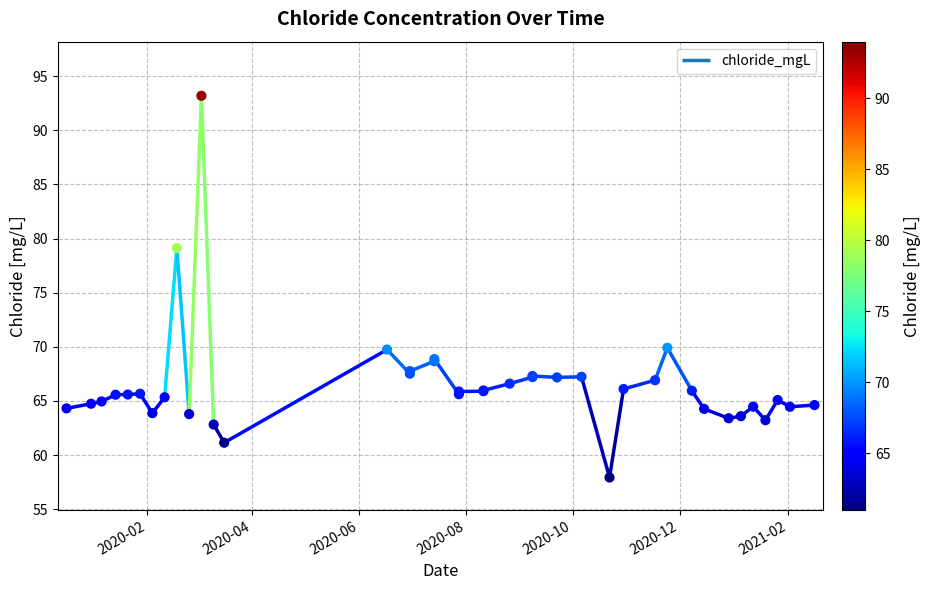

What is the ratio of the value at 2020-06-30 to the value at 2020-01-28?

1.0